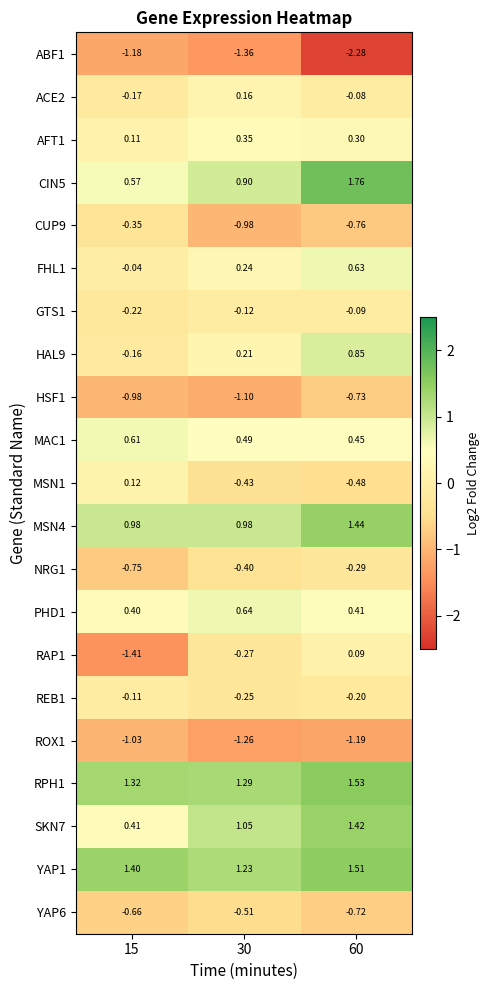

Is the value of ROX1 at 60 greater than the value of MAC1 at 30?

No